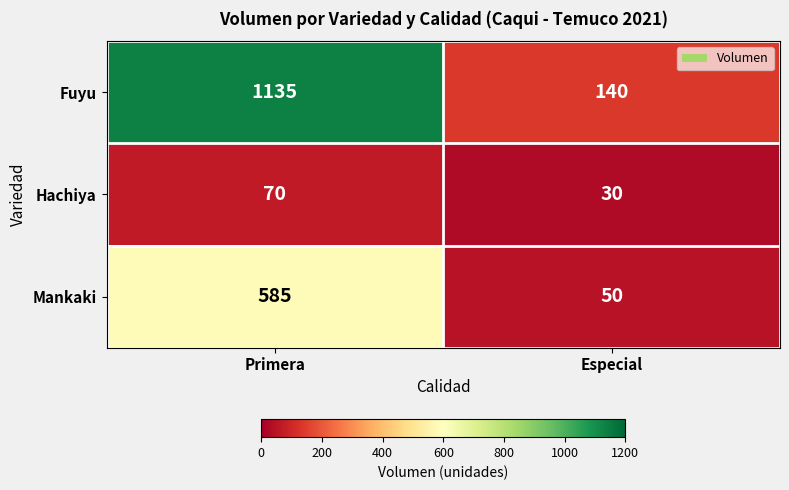

What is the approximate value of Mankaki at Especial?

50